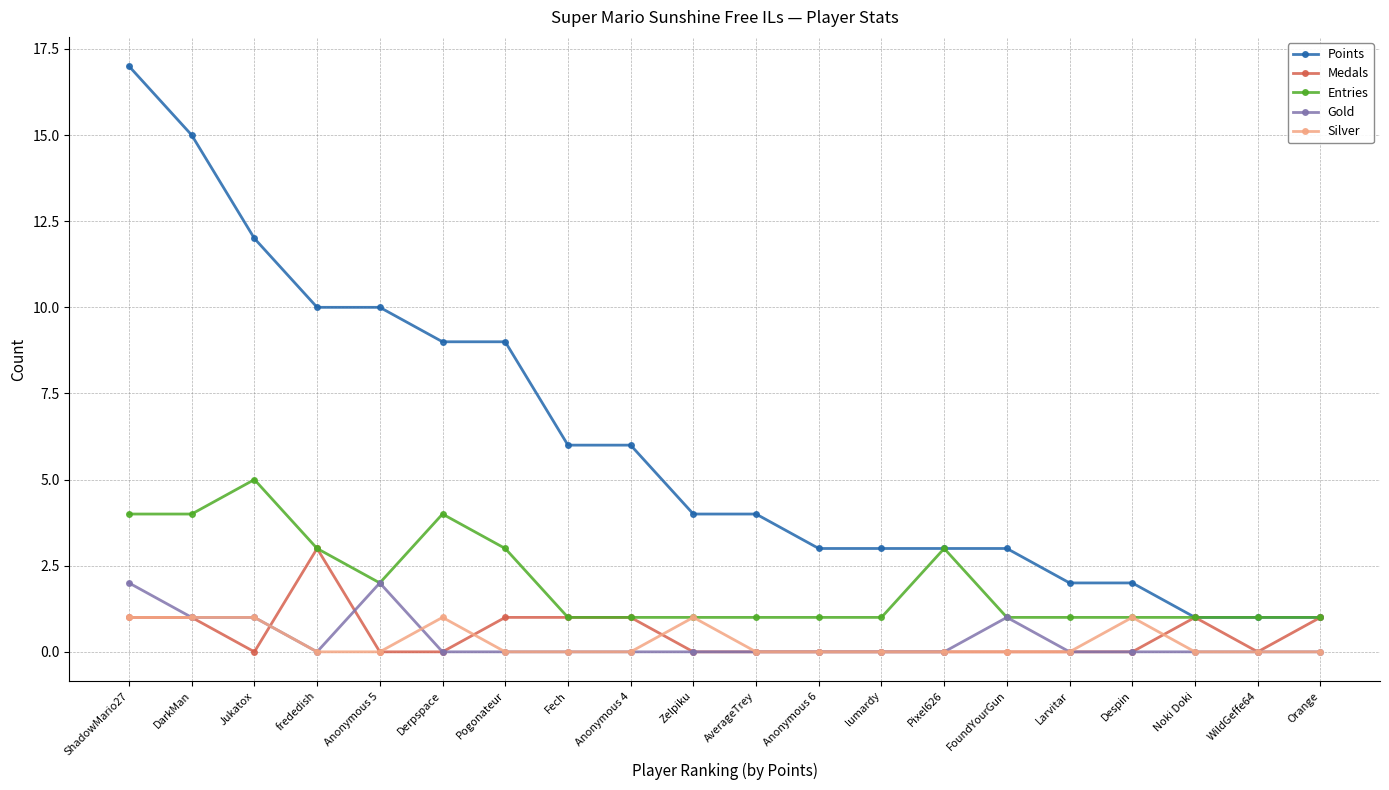

Rank the series by their maximum value, from highest to lowest.

Points, Entries, Medals, Gold, Silver